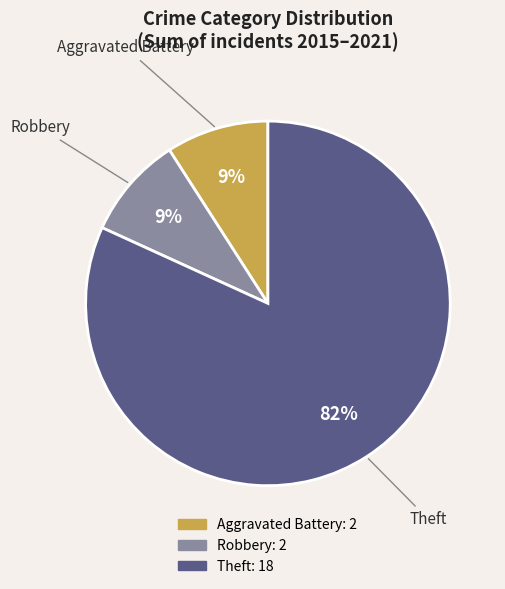

Is there any slice that represents more than half of the pie?

Yes